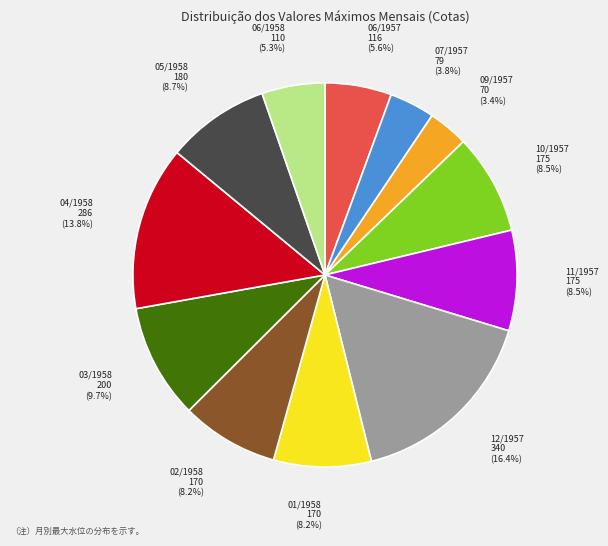

Combined, what portion of the pie is 06/1958 and 07/1957?

9.1%